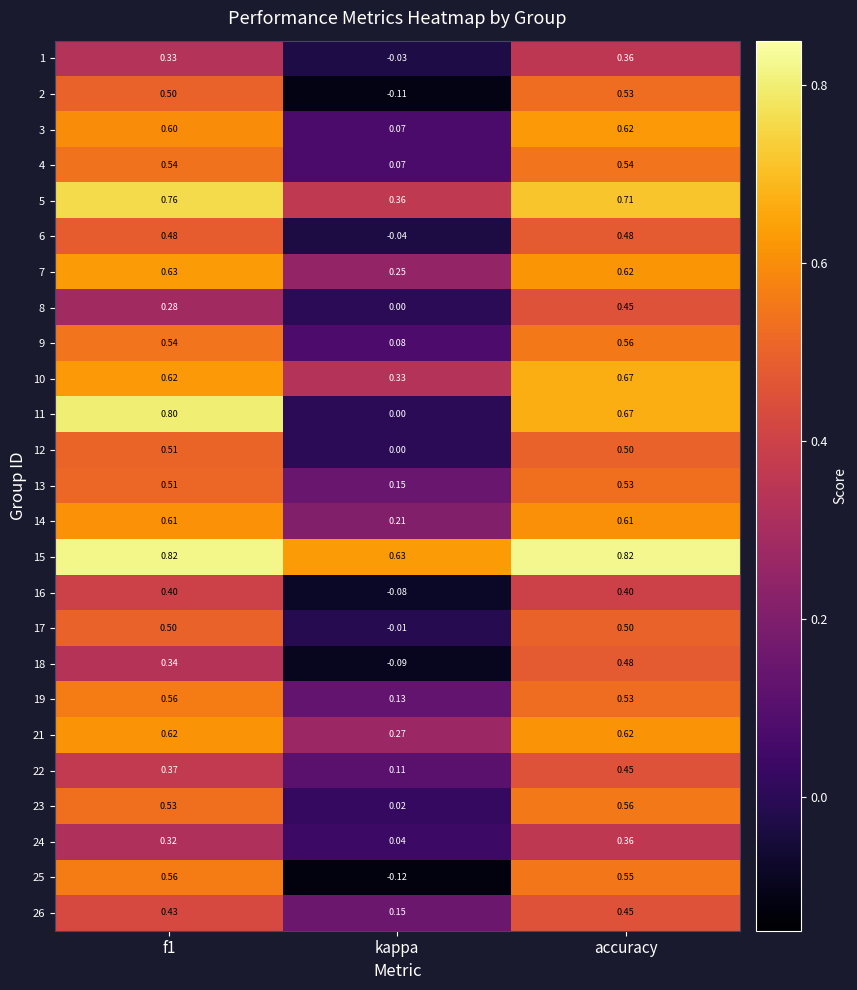

Which category has the lowest value in the 15 series?

kappa